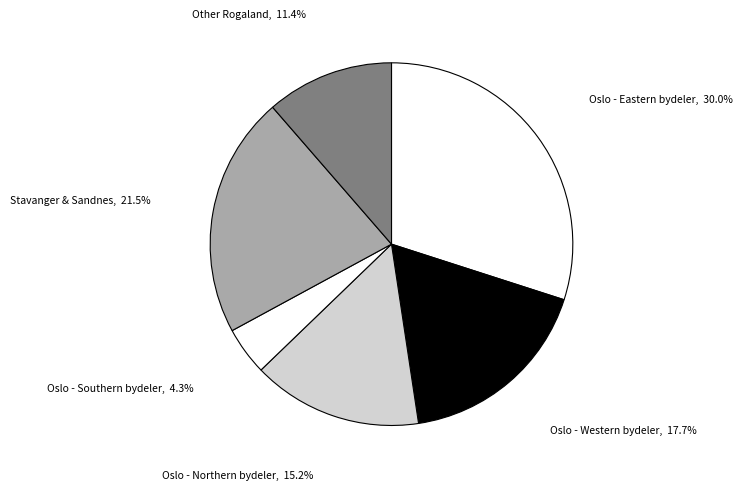

How many segments does this pie chart have?

6